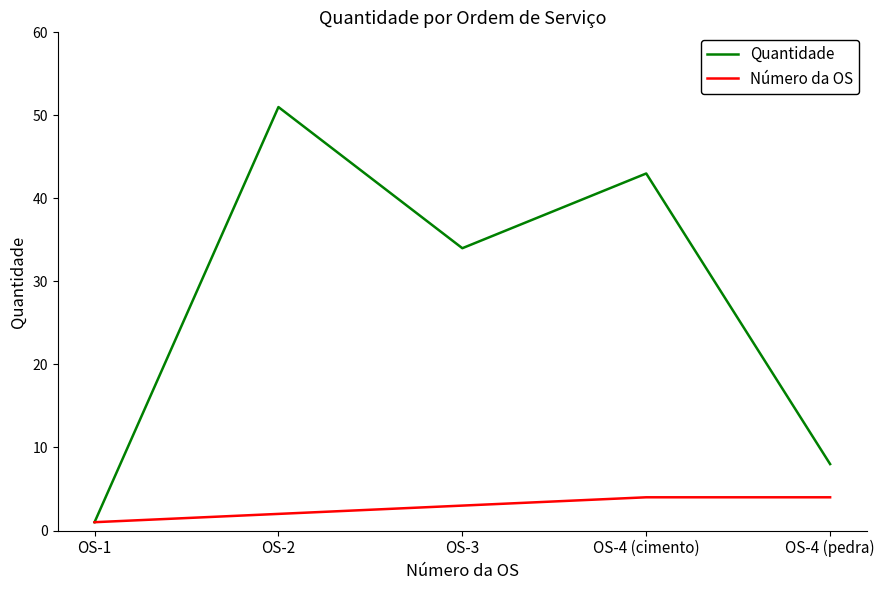

Reading left to right, list all the values displayed in this chart.

Quantidade: OS-1=1	OS-2=51	OS-3=34	OS-4 (cimento)=43	OS-4 (pedra)=8
Número da OS: OS-1=1	OS-2=2	OS-3=3	OS-4 (cimento)=4	OS-4 (pedra)=4